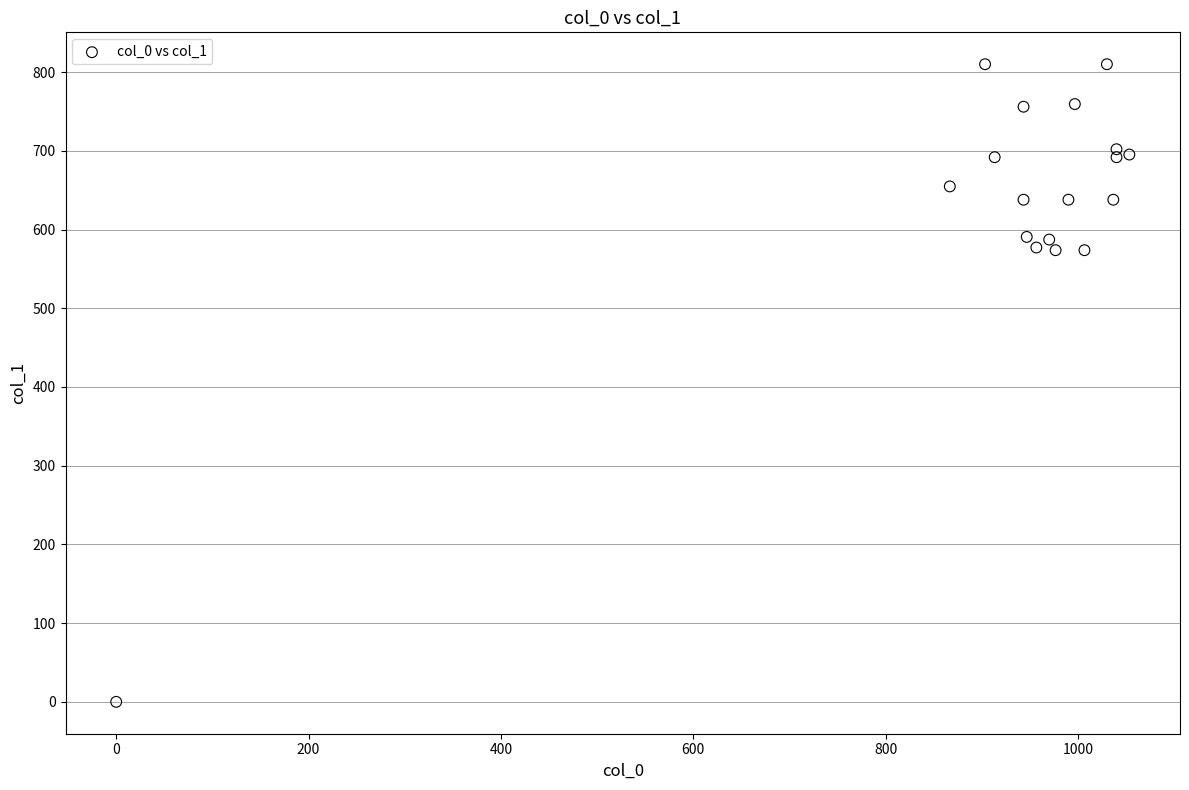

What is the range of Y values (max minus min)?

810.0